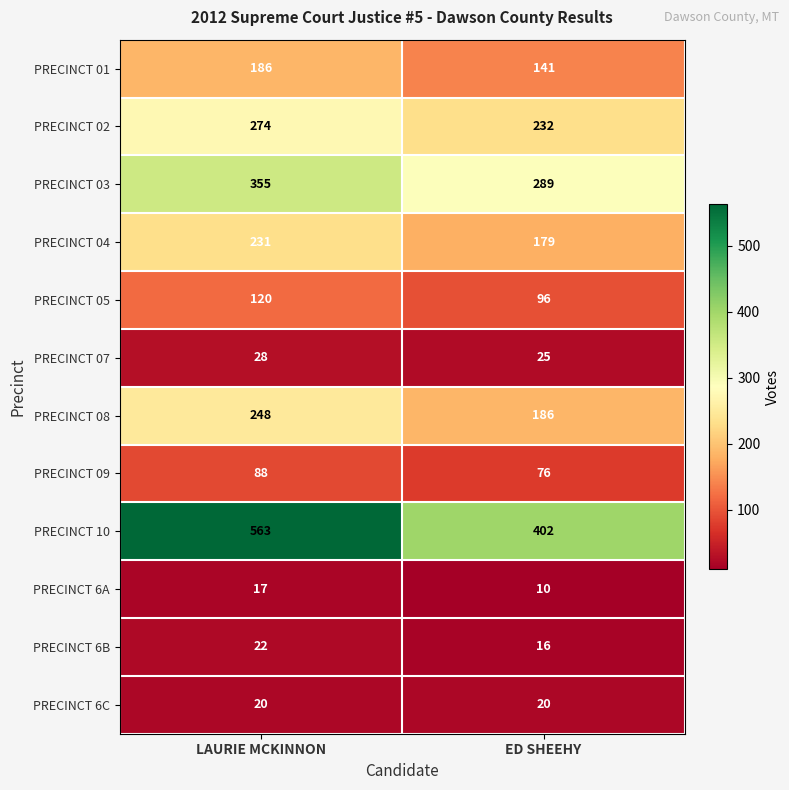

Is it true that PRECINCT 6C equals 20 at LAURIE MCKINNON?

True